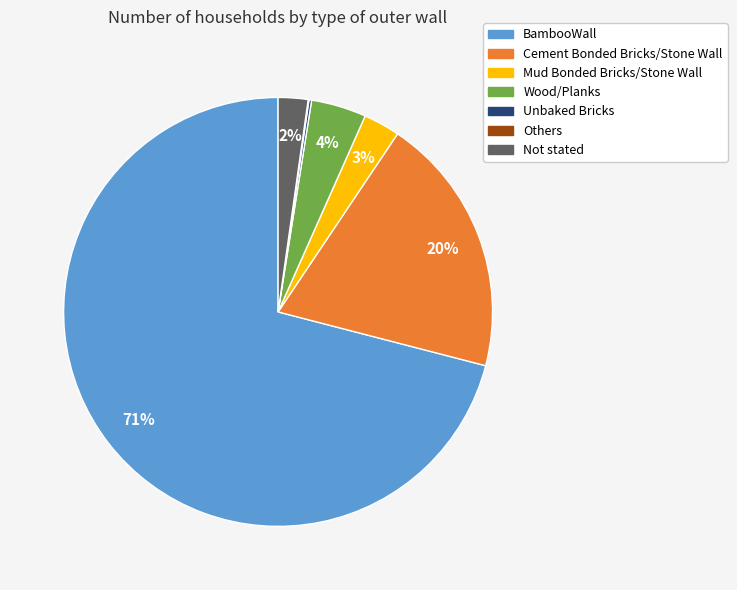

To the nearest percent, what portion does Mud Bonded Bricks/Stone Wall represent?

3%